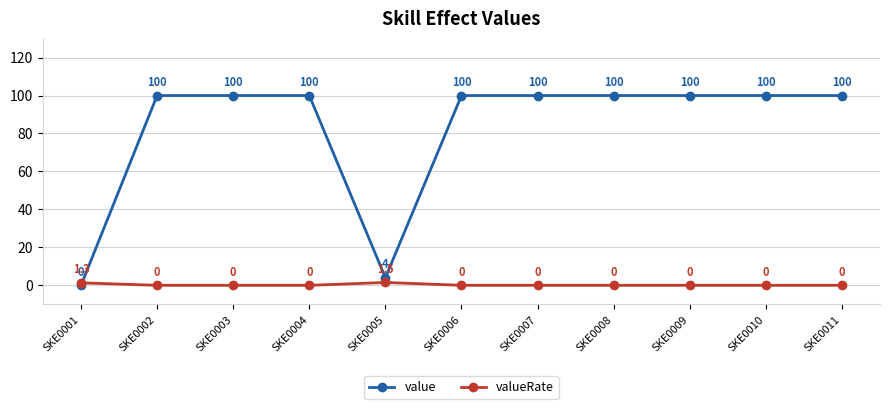

Which series has the largest total across all categories?

value